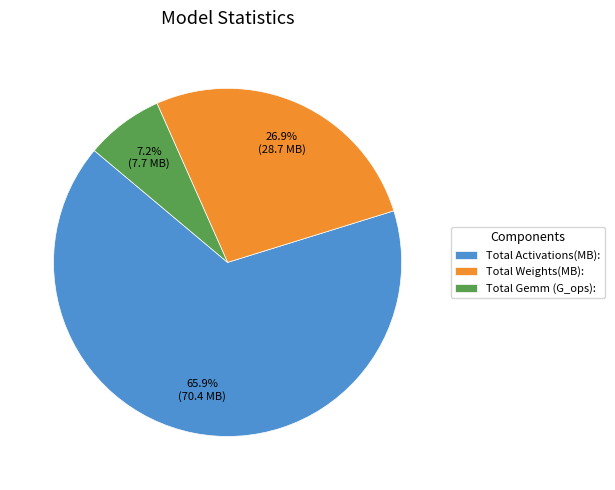

Approximately how many times larger is the value at Total Weights(MB): compared to Total Gemm (G_ops):?

3.7